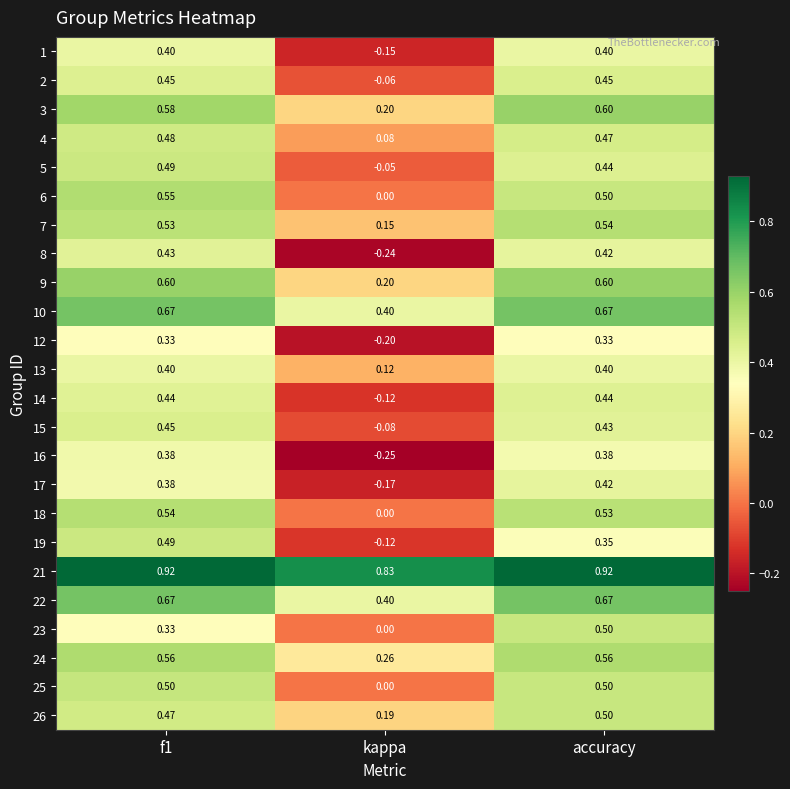

Between f1 and kappa, which series saw the biggest shift?

8